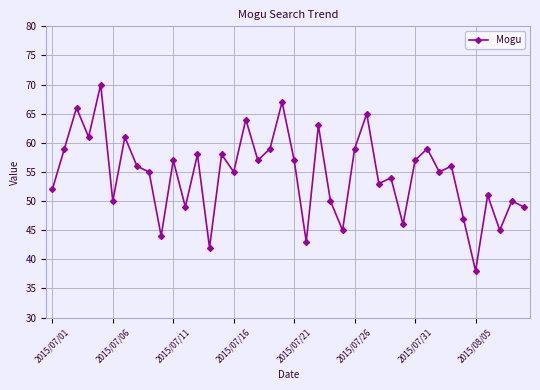

What is the difference between the maximum and minimum values?

32